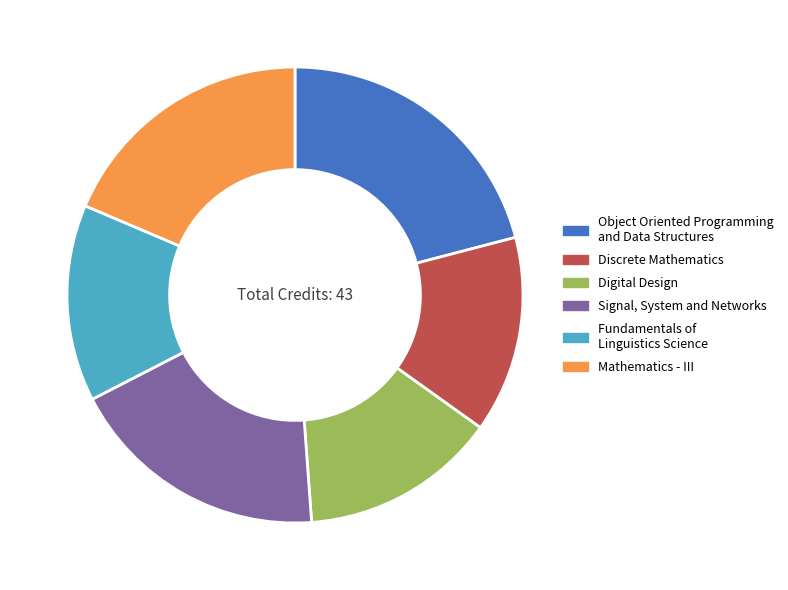

Is there a majority slice in this chart?

No